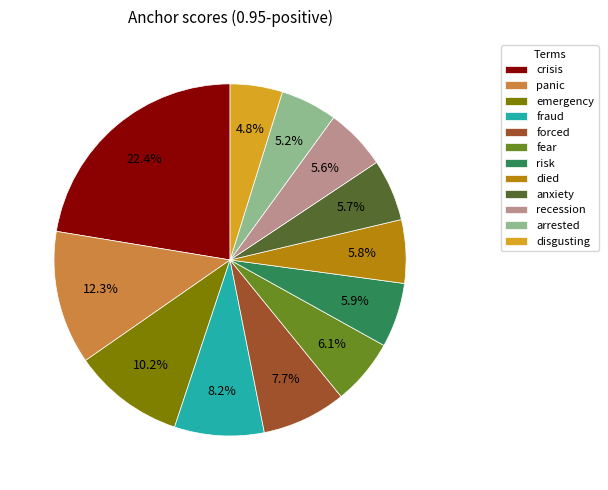

The crisis slice represents 33% of the pie. True or false?

False